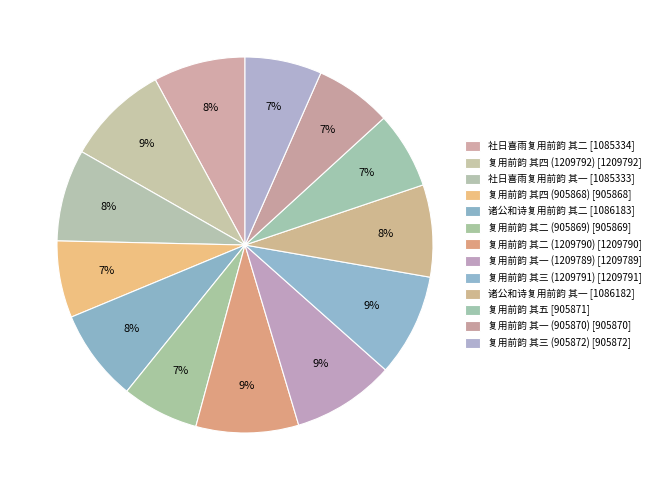

To the nearest percent, what is the average slice percentage?

8%